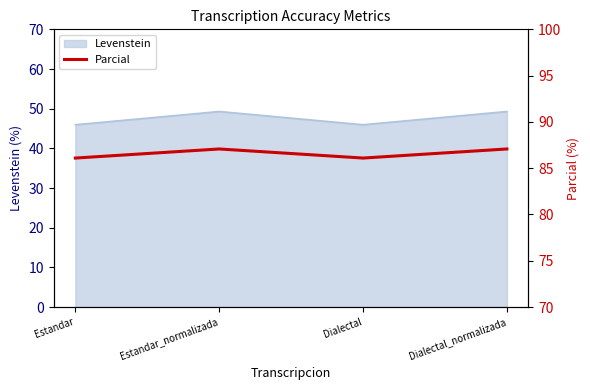

Does the chart display data point markers on the line(s)?

No